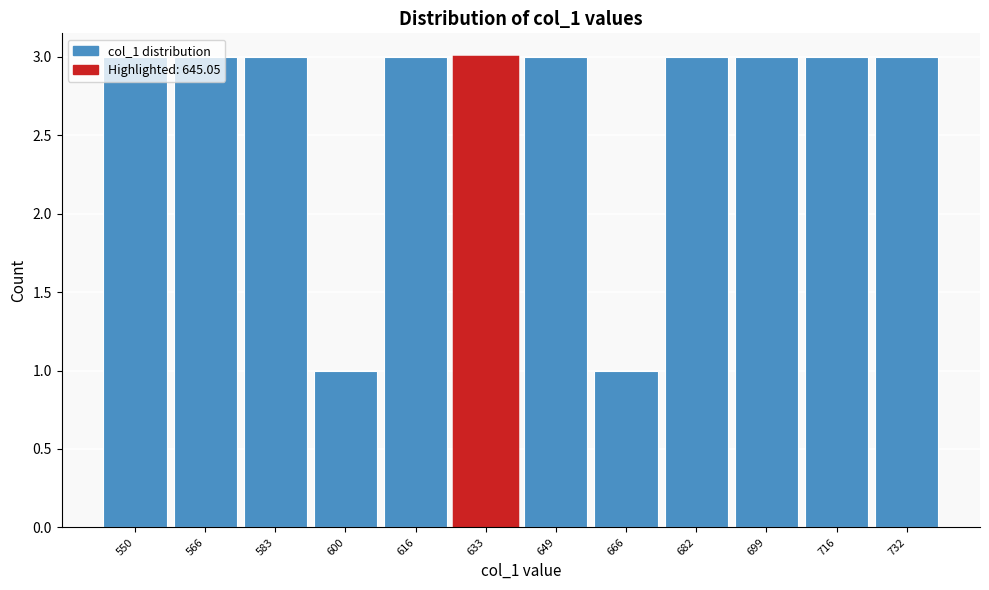

What is the value of the 5th bar from the left?

3